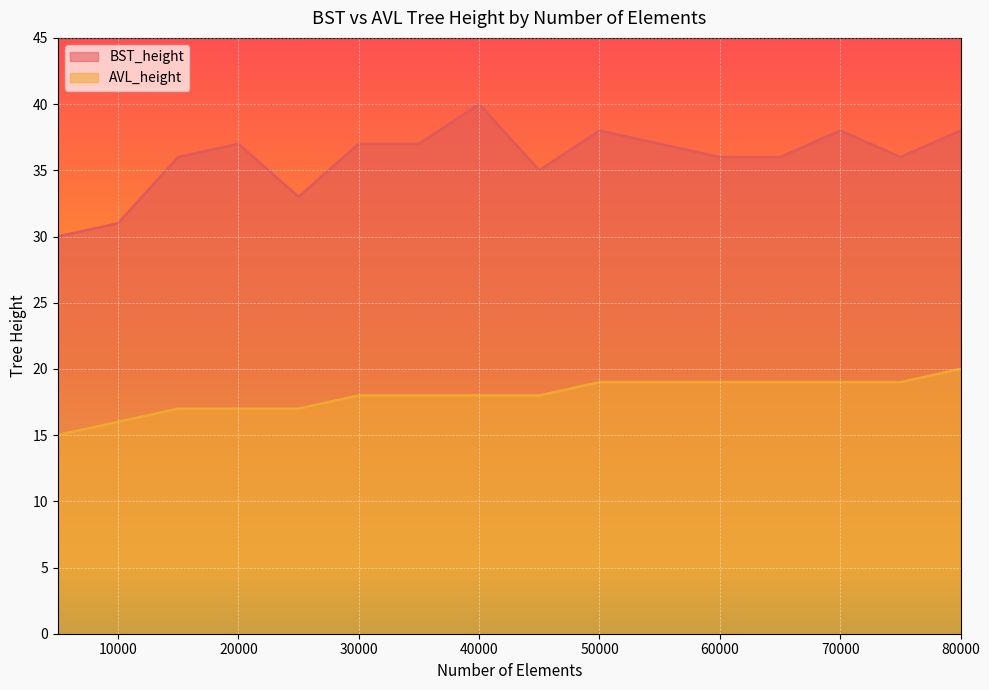

Where is AVL_height nearest to the value 17?

15000